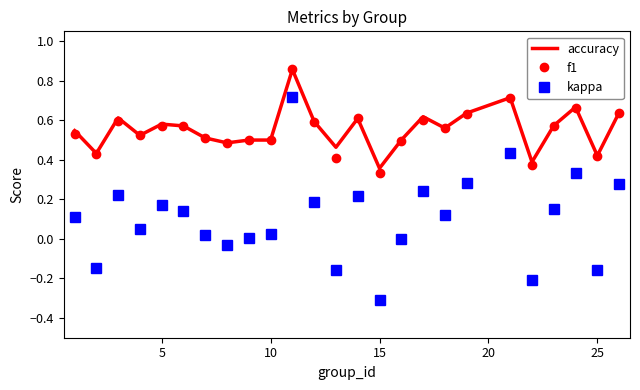

What is the smallest value displayed?

-0.3